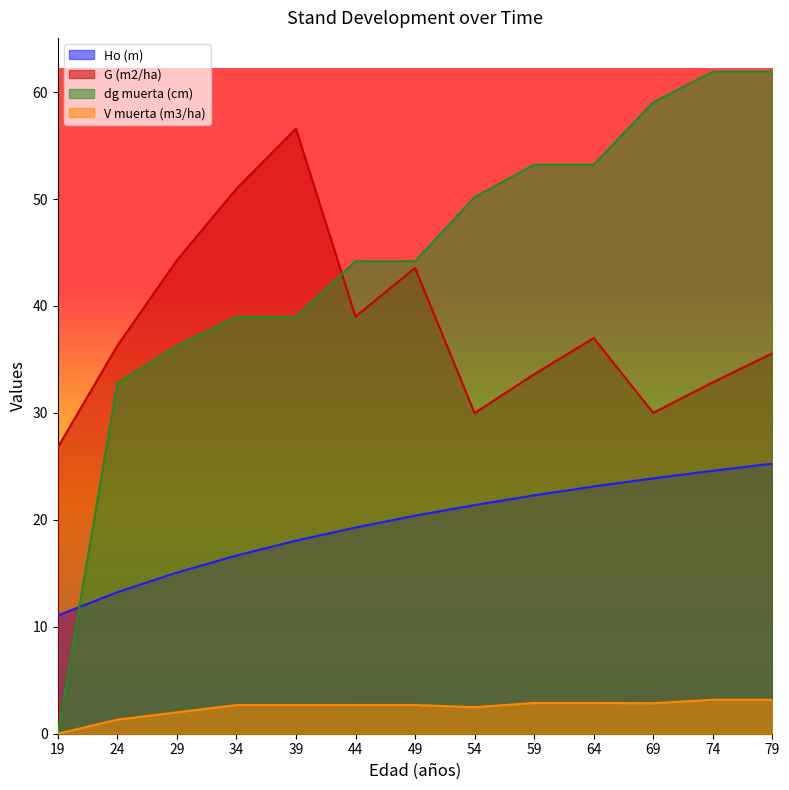

List the series in order of their peak value, highest first.

dg muerta (cm), G (m2/ha), Ho (m), V muerta (m3/ha)